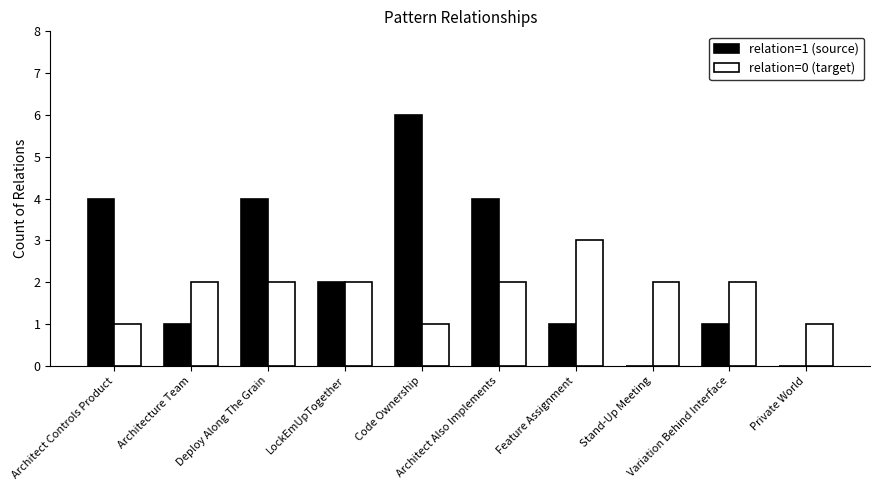

True or false: relation=0 (target) has a value of 2 at LockEmUpTogether.

True